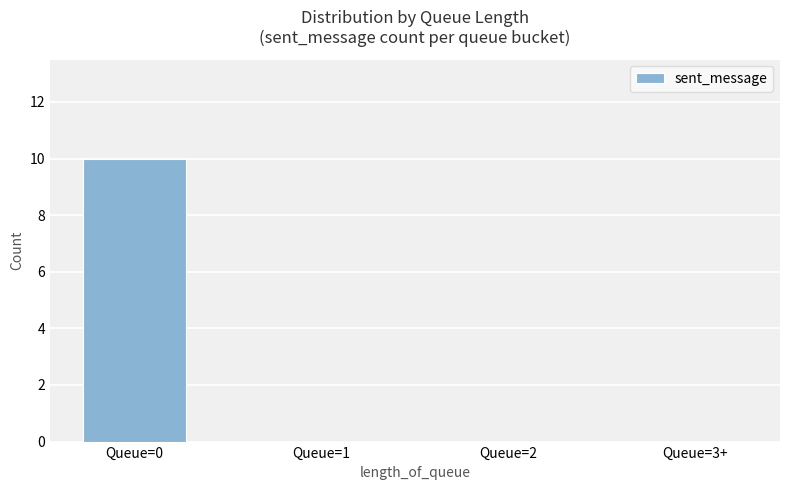

What is the sum of all values?

10